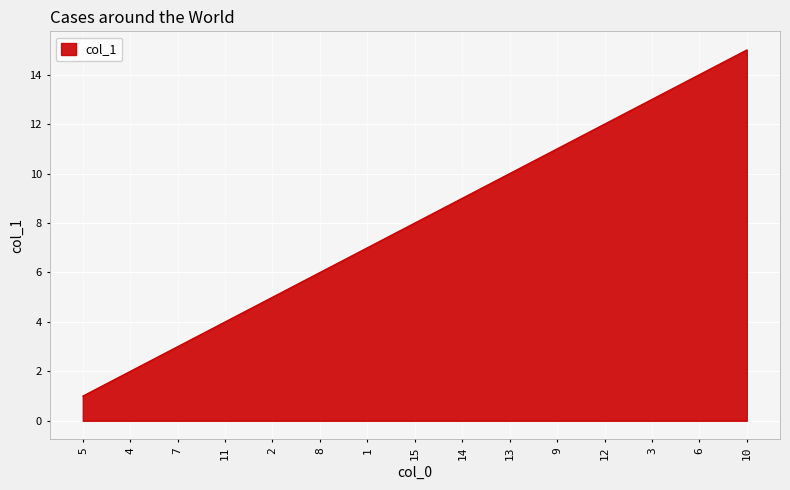

The chart shows a value of 14 at 6. True or false?

True